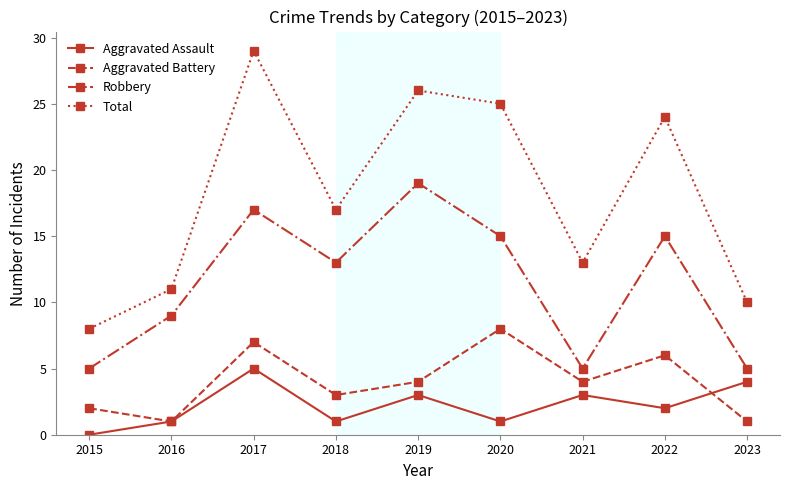

What is the difference between the maximum and minimum values in the Aggravated Assault series?

5